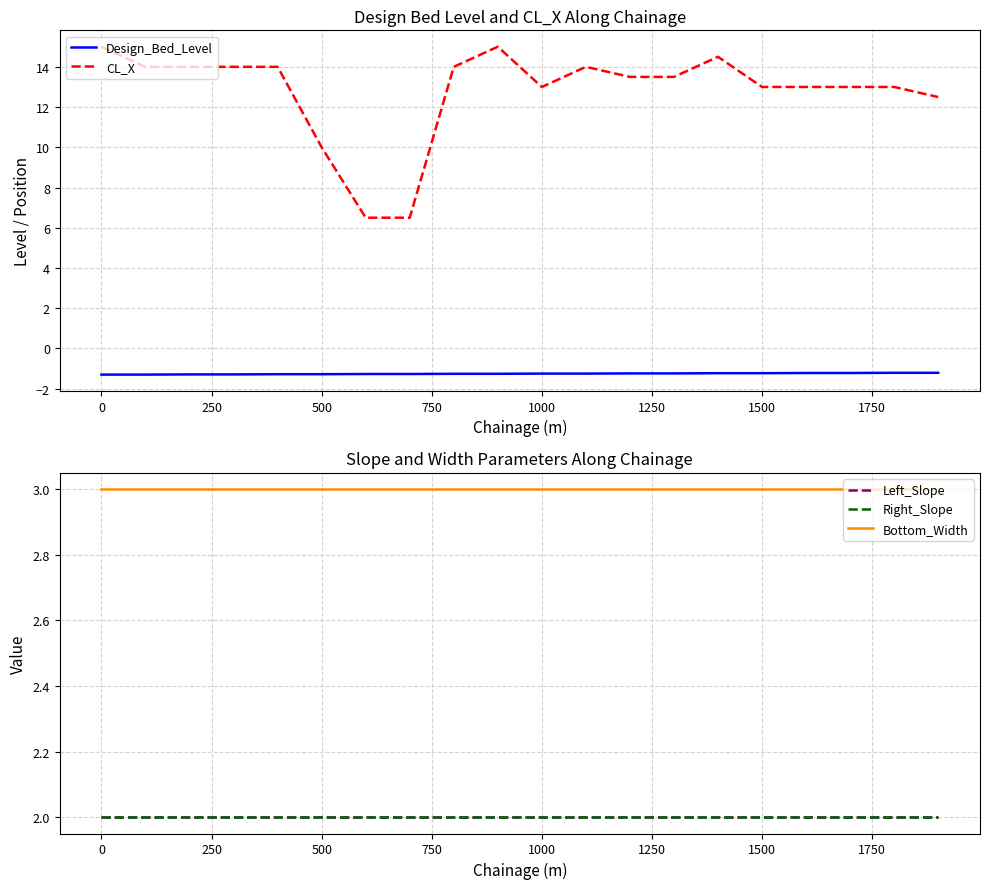

What is the maximum value for Design_Bed_Level?

-1.2